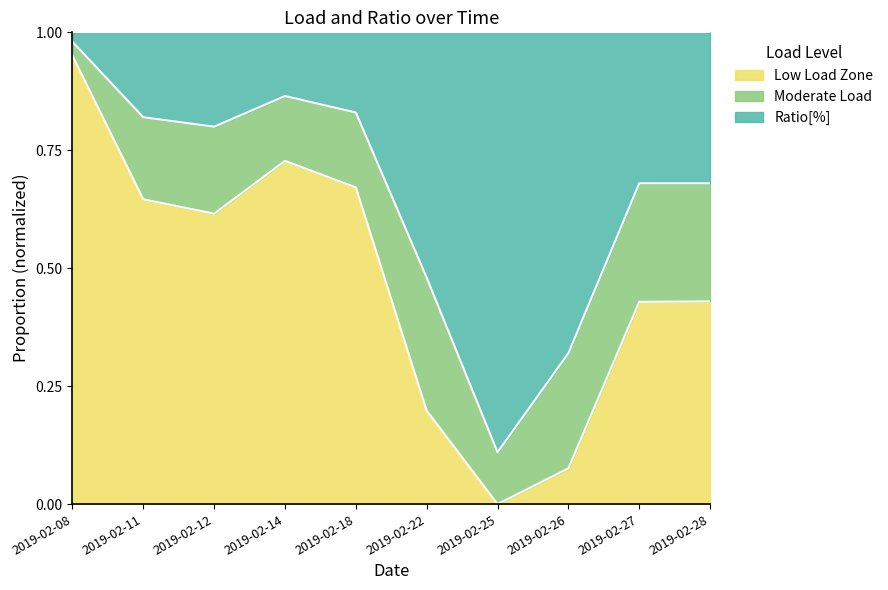

How many interior local peaks (higher than both neighbors) does the data have?

1